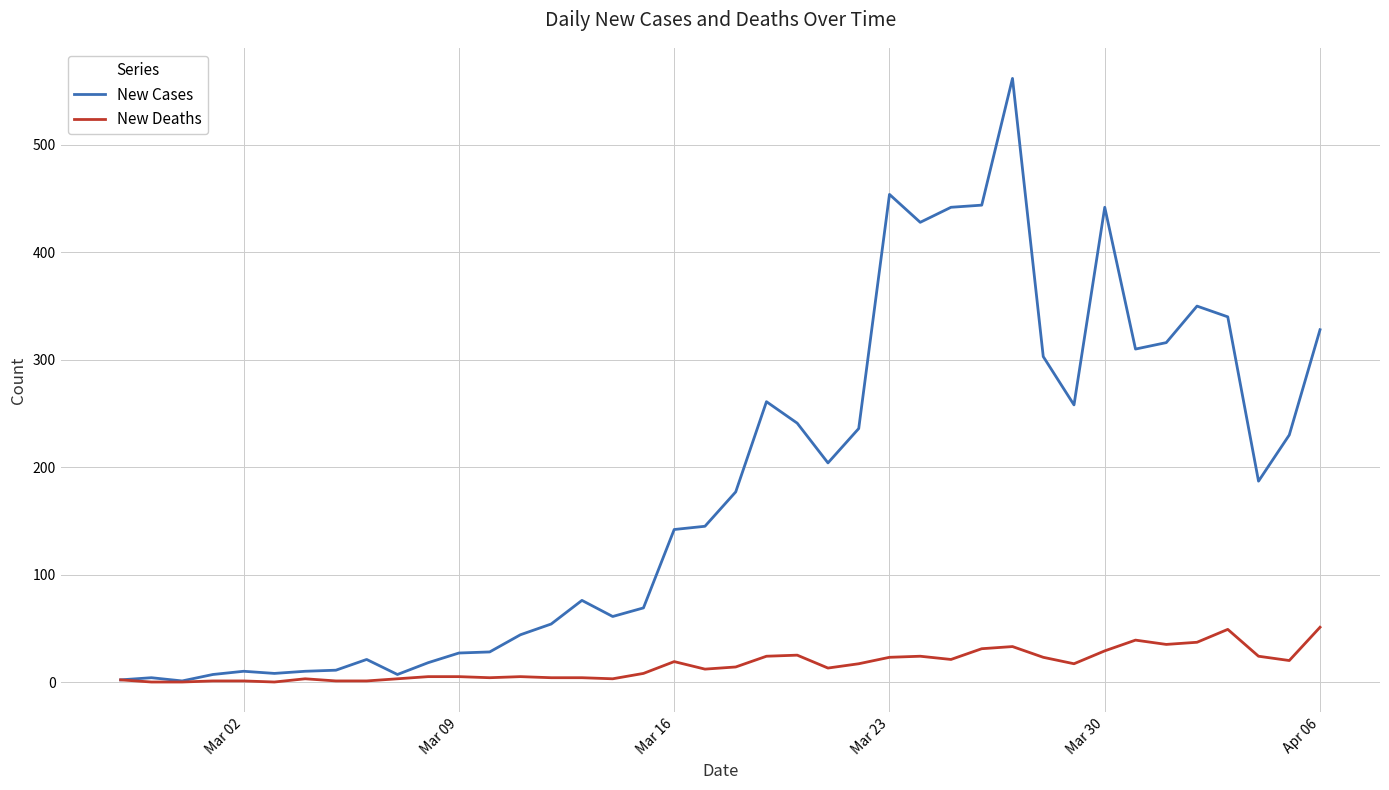

What is the greatest value displayed?

562